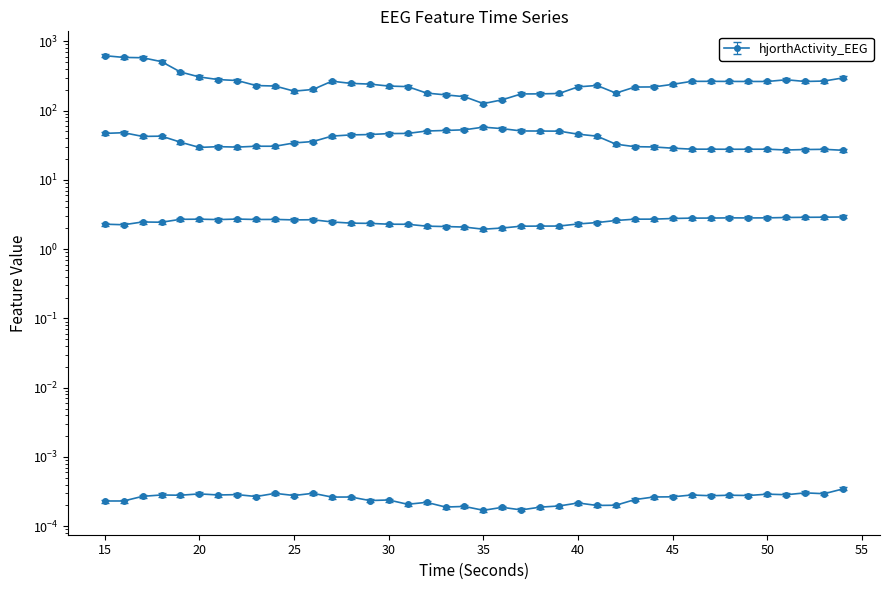

Which series has the largest total across all categories?

hjorthActivity_EEG